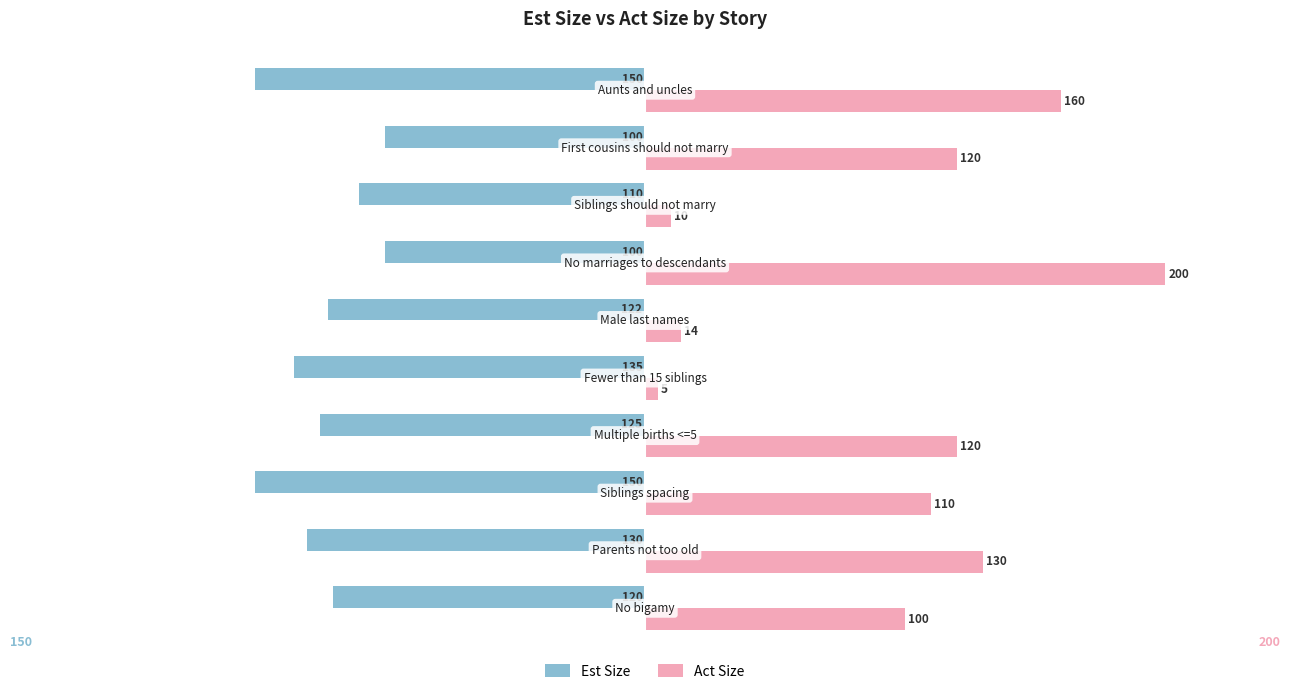

At how many categories does at least one series exceed 121?

3